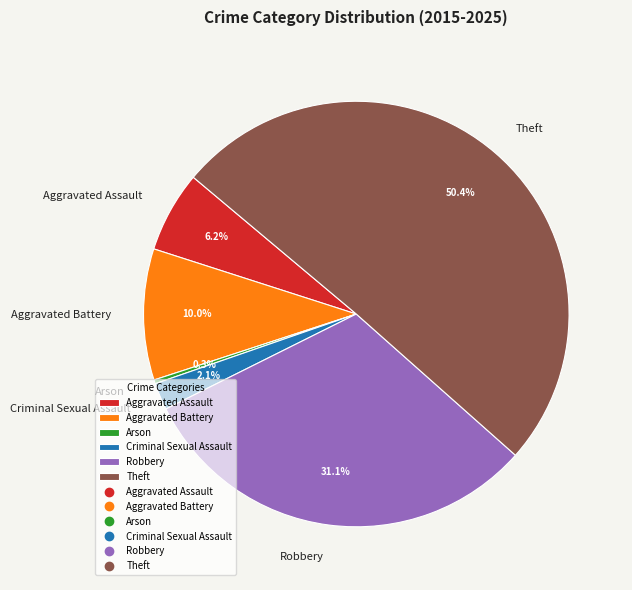

What portion of the pie excludes Aggravated Battery?

89.8%